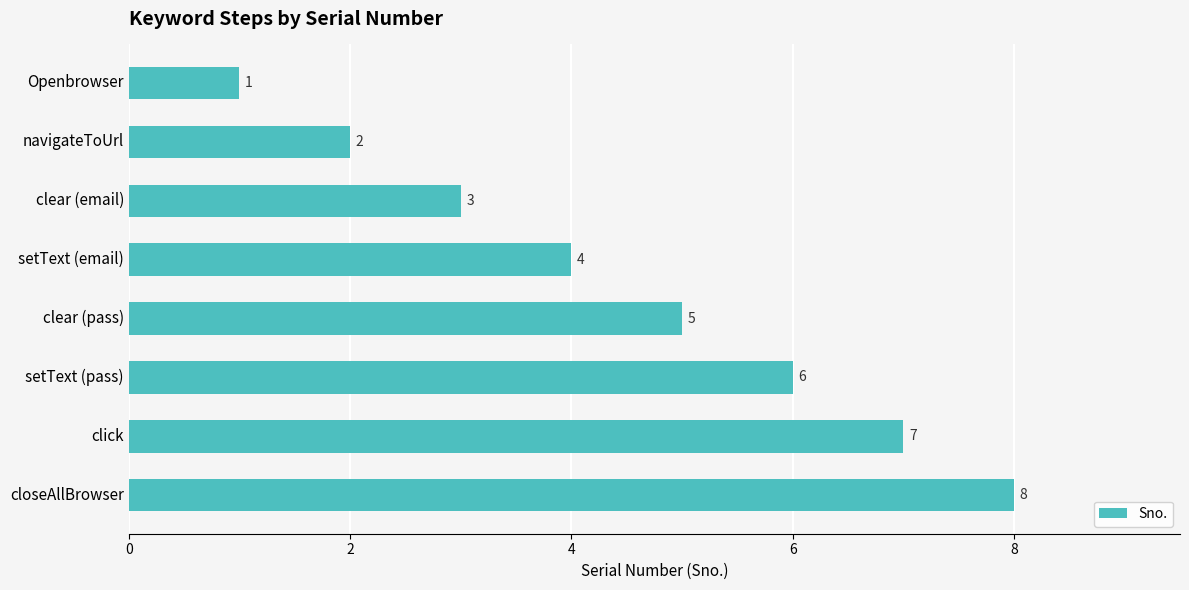

What is the label of the 3rd bar from the bottom?

setText (pass)